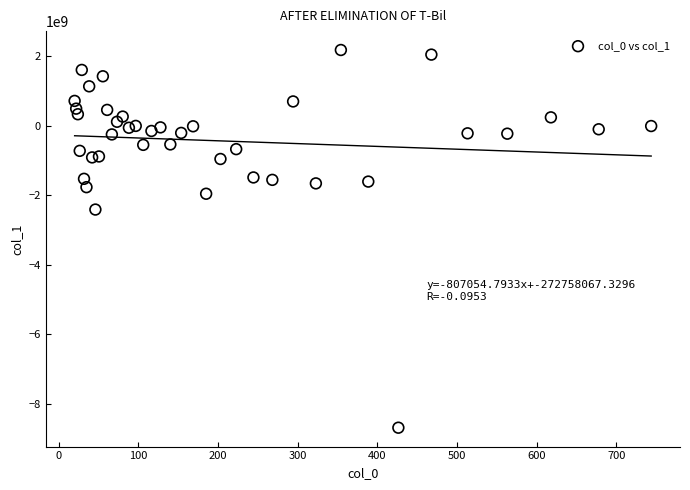

What Y value in the scatter plot is closest to -3257976209?

-2414357072.1